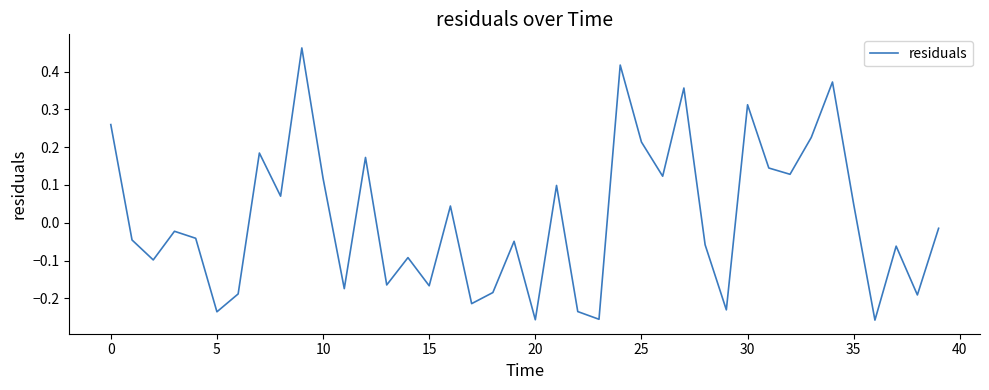

What is the difference between the maximum and minimum values?

0.7